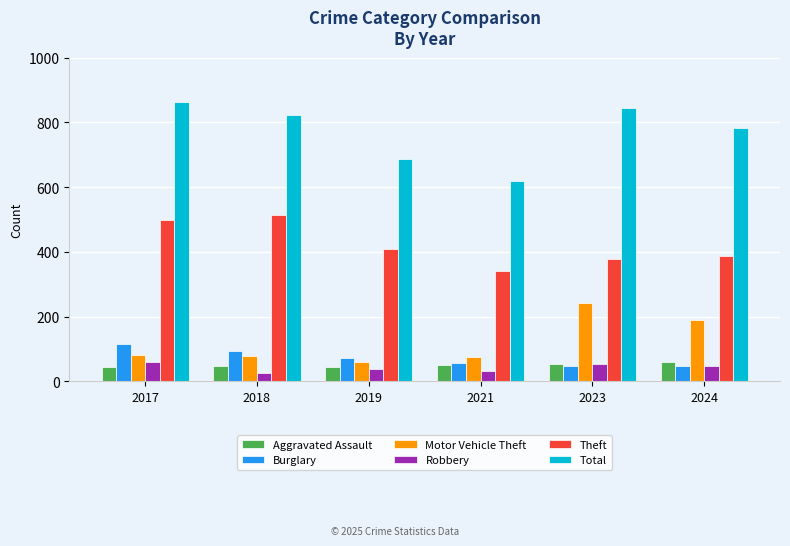

At which label is Motor Vehicle Theft closest to 151?

2024